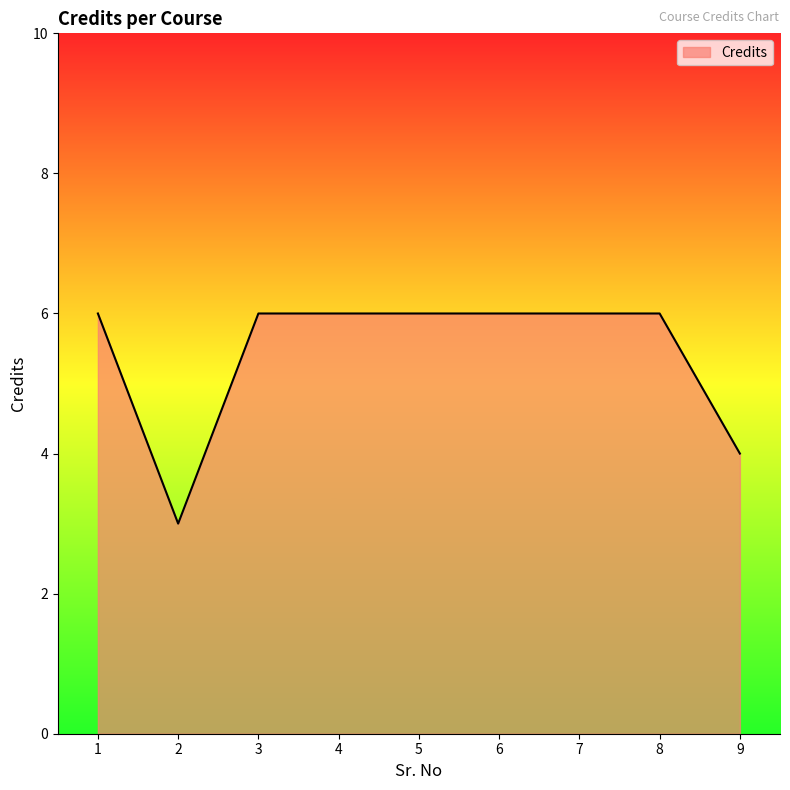

The chart shows a value of 10 at 8. True or false?

False